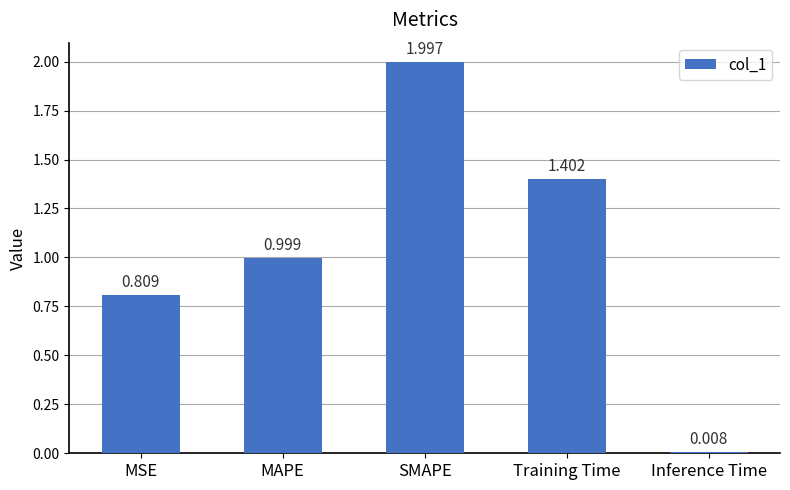

List the labels in order of value, largest first.

SMAPE, Training Time, MAPE, MSE, Inference Time